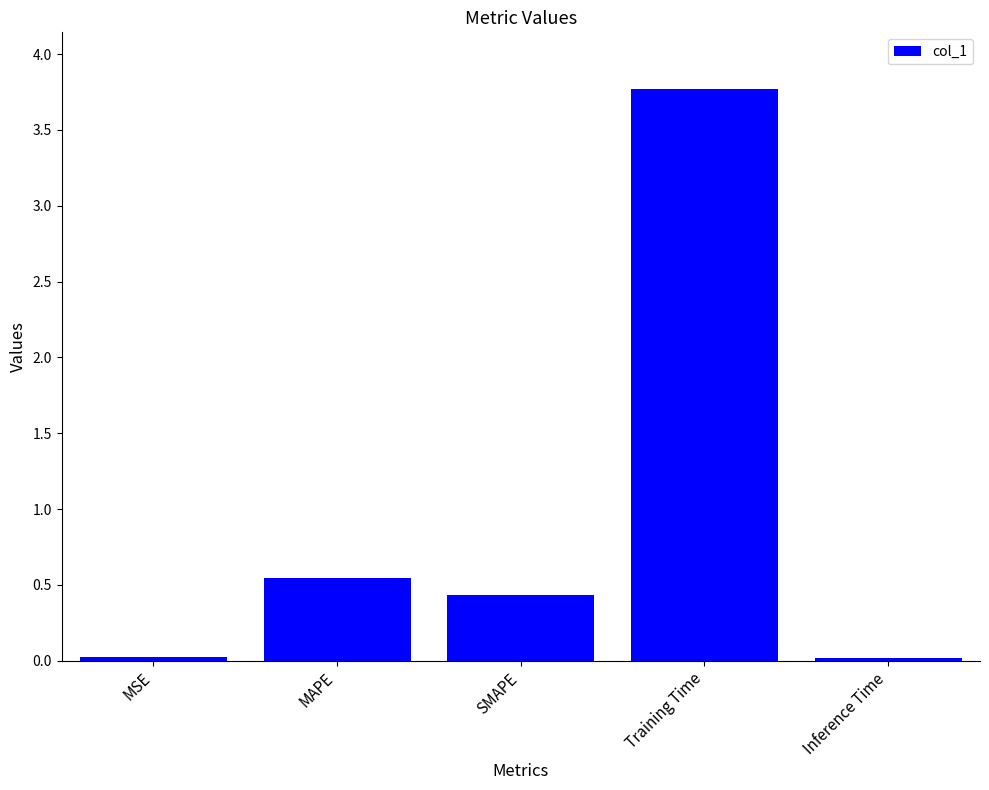

How many bars are there in total?

5